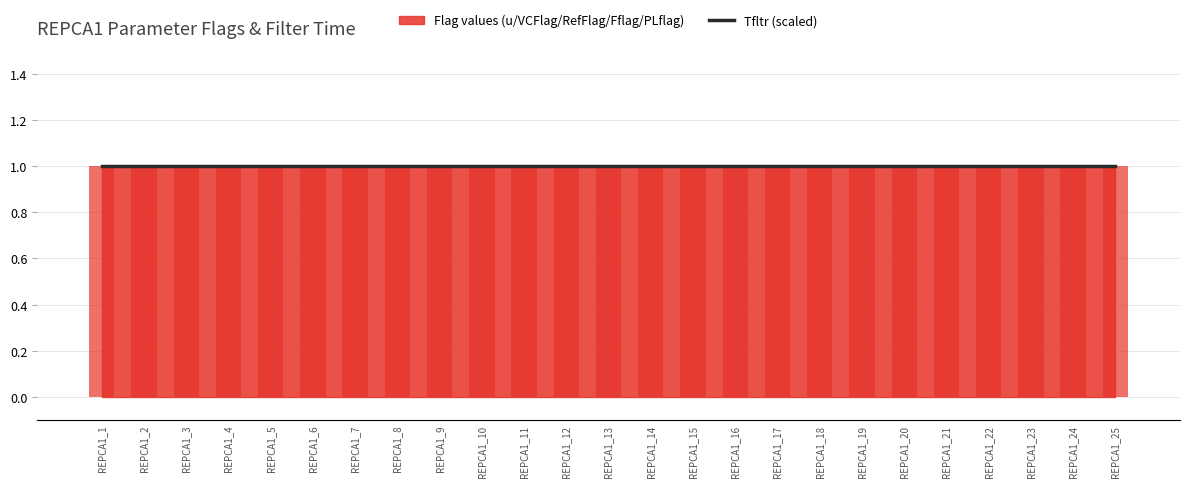

Does the chart contain any negative values?

No